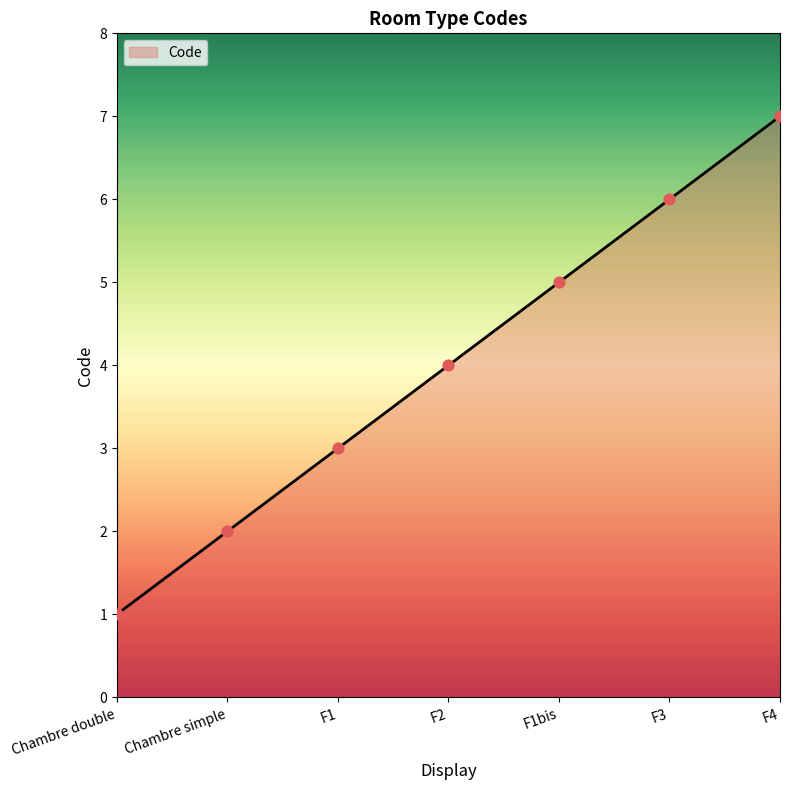

What is the change in value from F1 to F4?

+4